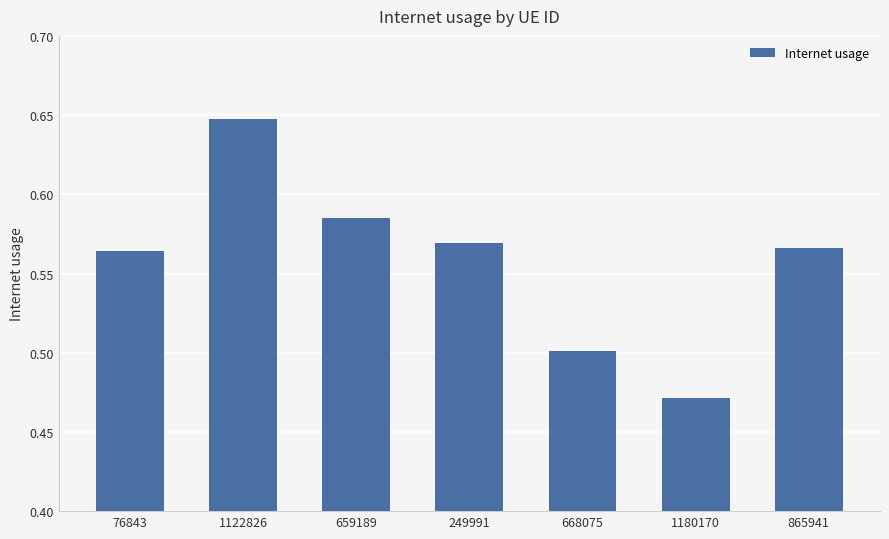

Which has a higher value, 659189 or 1180170?

659189